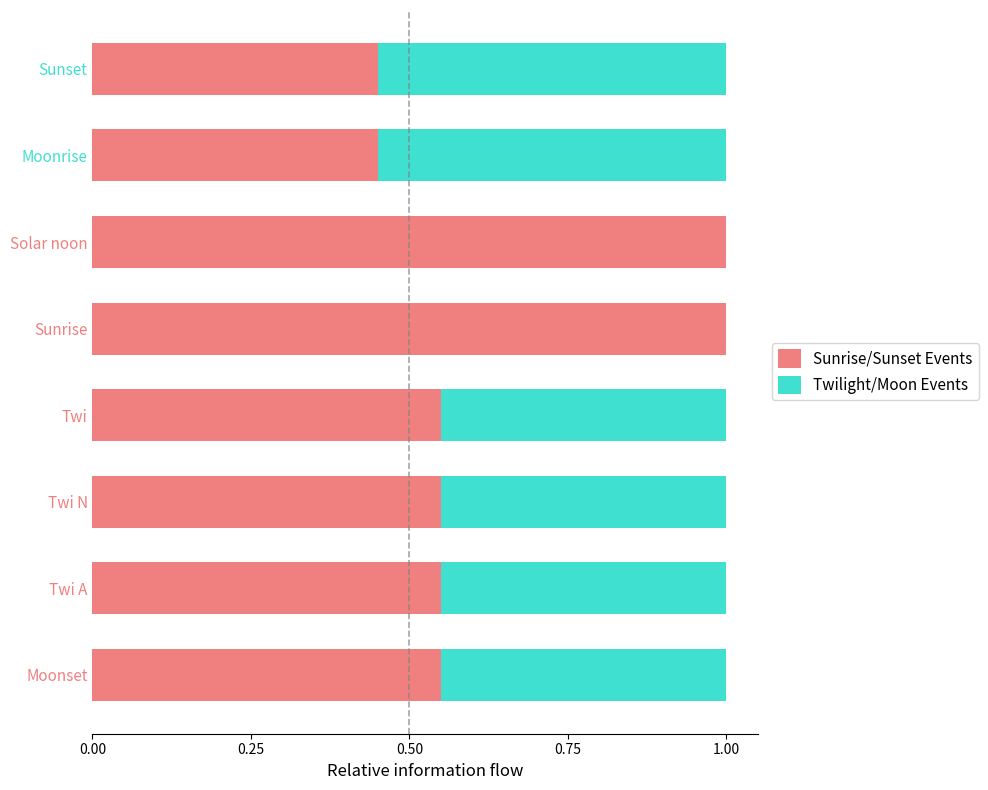

What is the sum of all Sunrise/Sunset Events values?

5.1